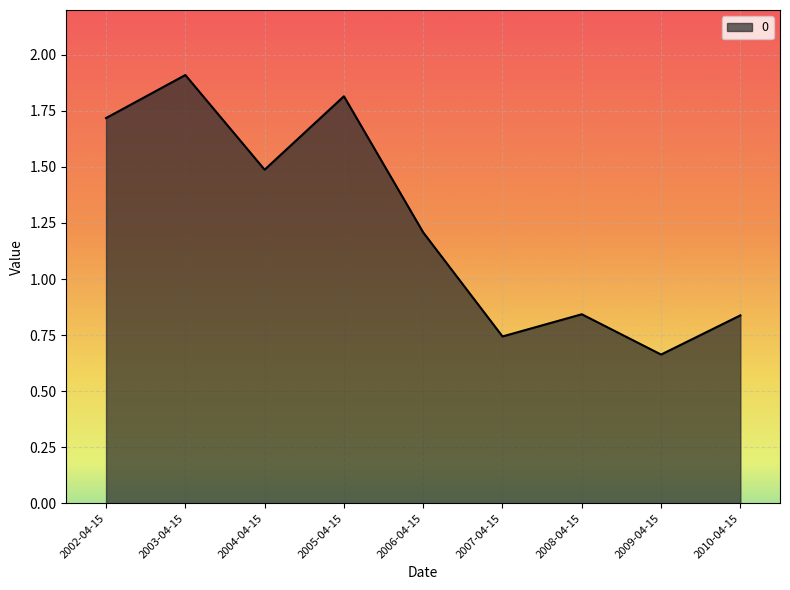

What is the difference between the values at 2002-04-15 and 2010-04-15?

0.9